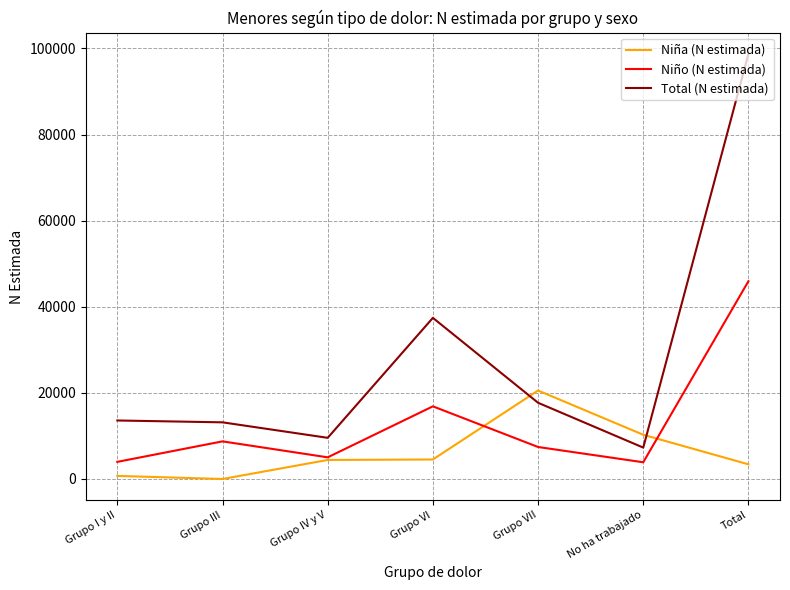

Which category has the highest value across all series?

Total